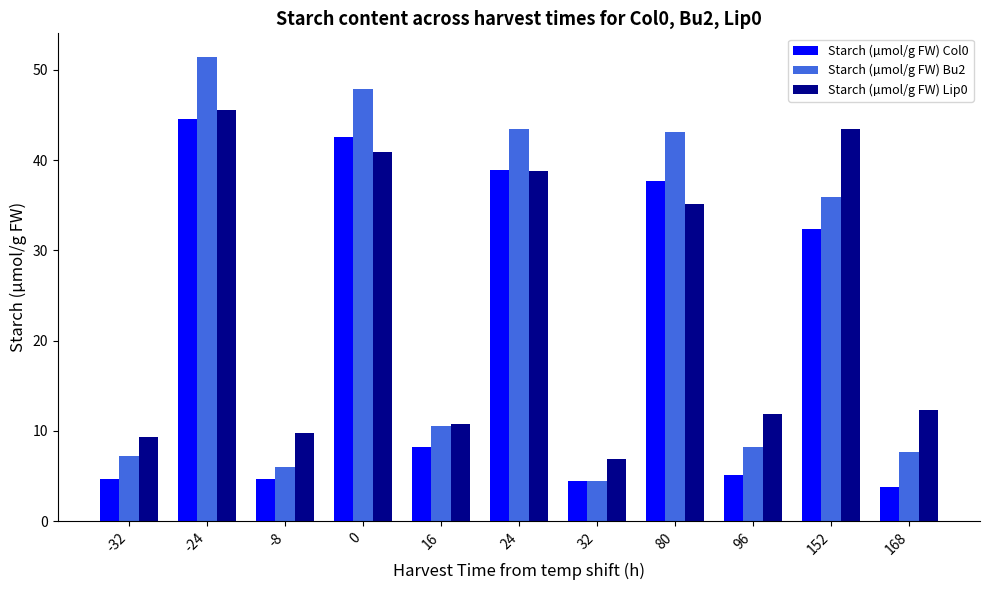

What is the sum of the Starch (µmol/g FW) Bu2 values at 32 and -8?

10.5